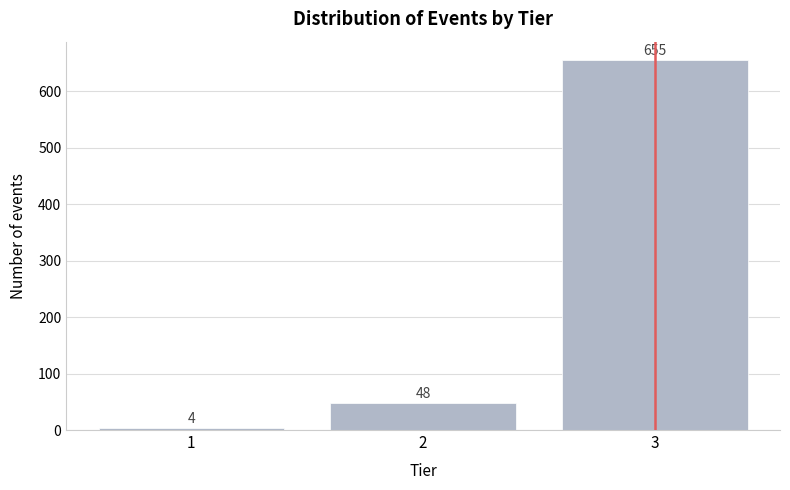

Reading left to right, transcribe all the data shown in this chart.

4	48	655